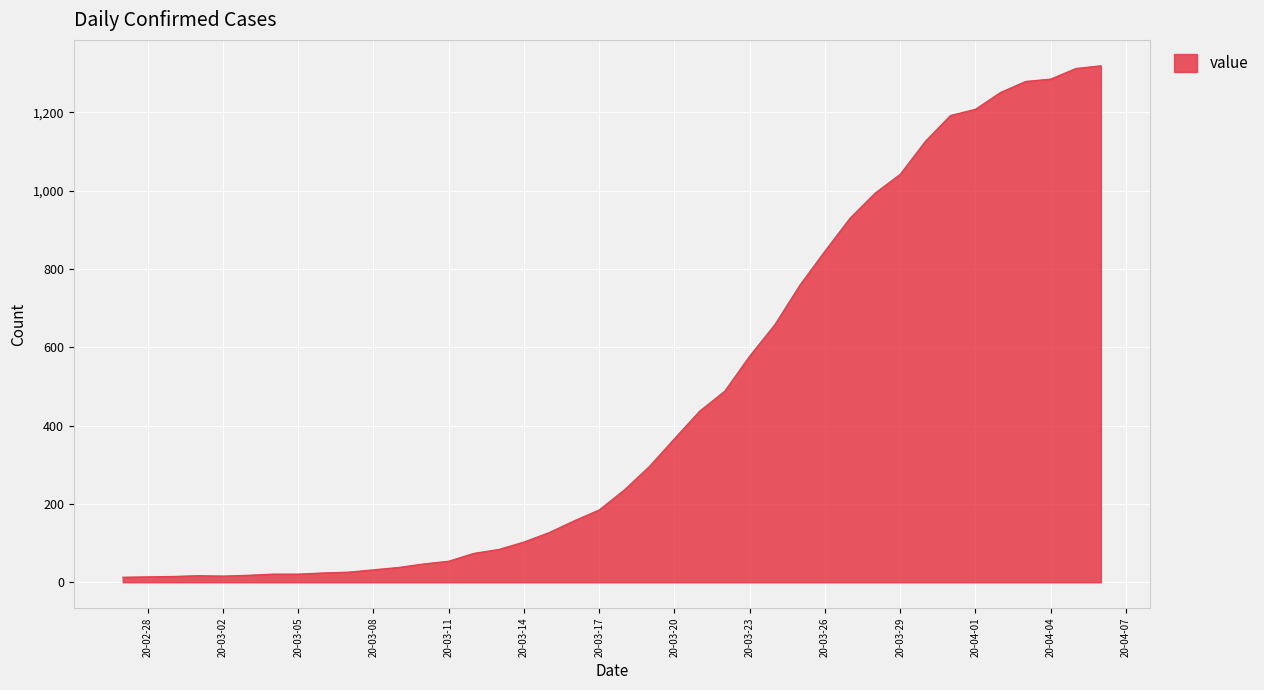

What is the maximum value shown in the chart?

1319